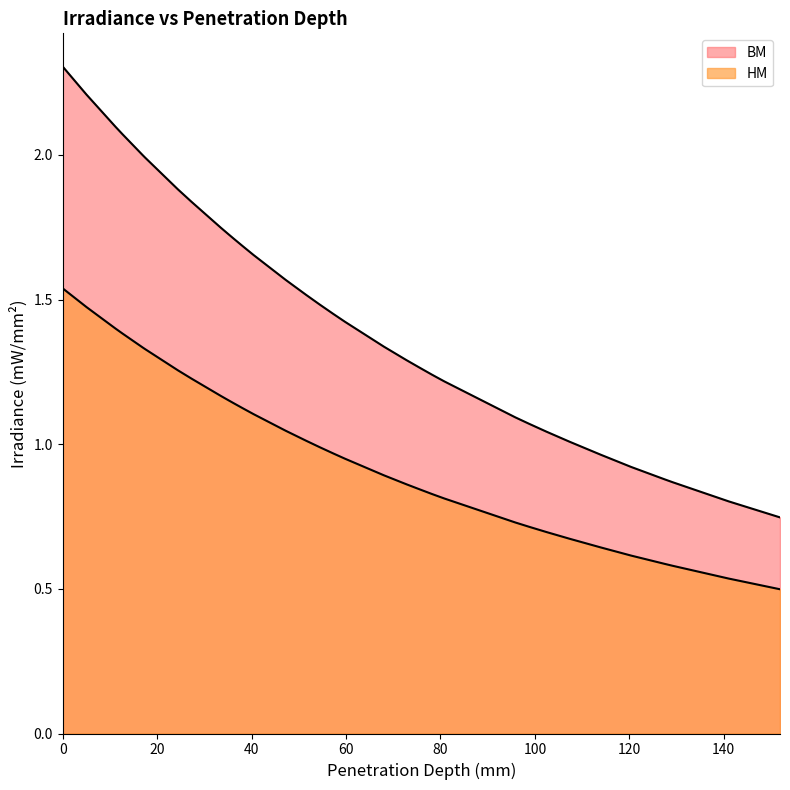

How many lines are shown in the chart?

2